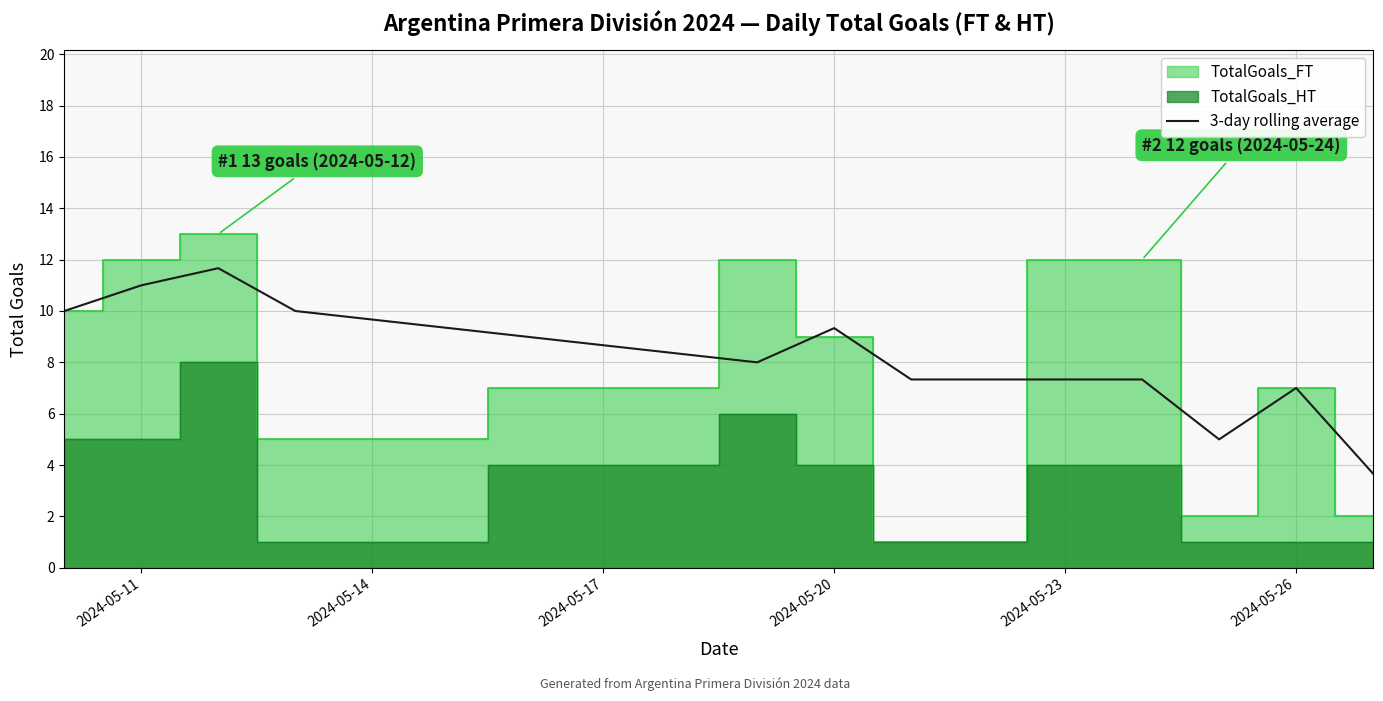

The chart shows a value of 2.7 at 2024-05-23. True or false?

False